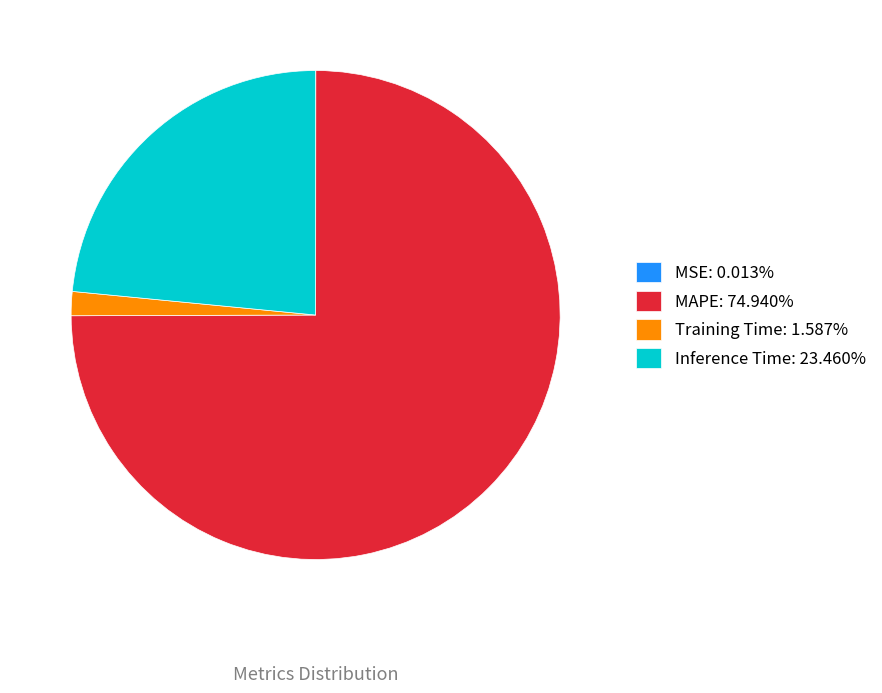

Does Training Time represent more than half of the total?

No